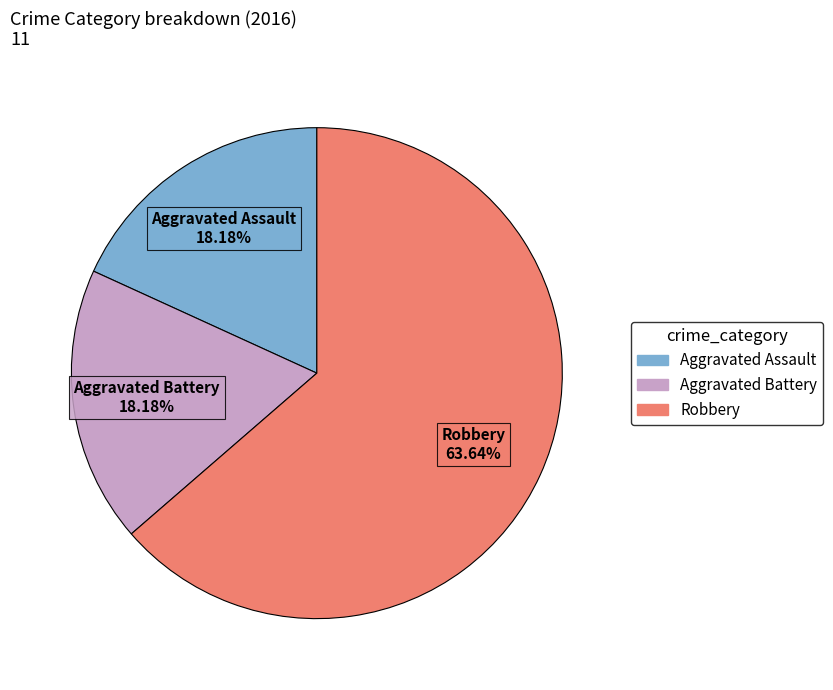

What percentage is the Robbery slice, to the nearest percent?

64%